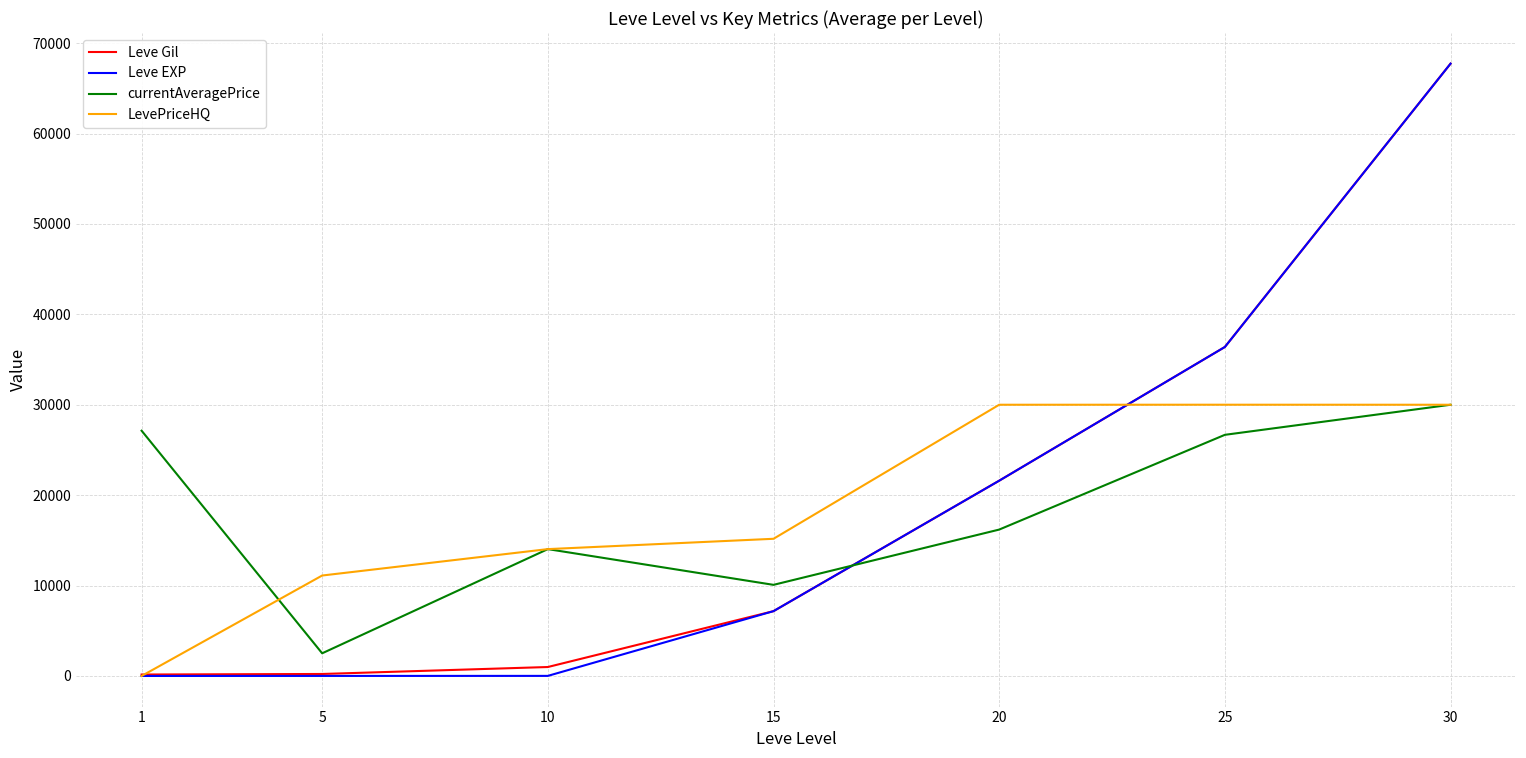

Count the number of categories in the chart.

7